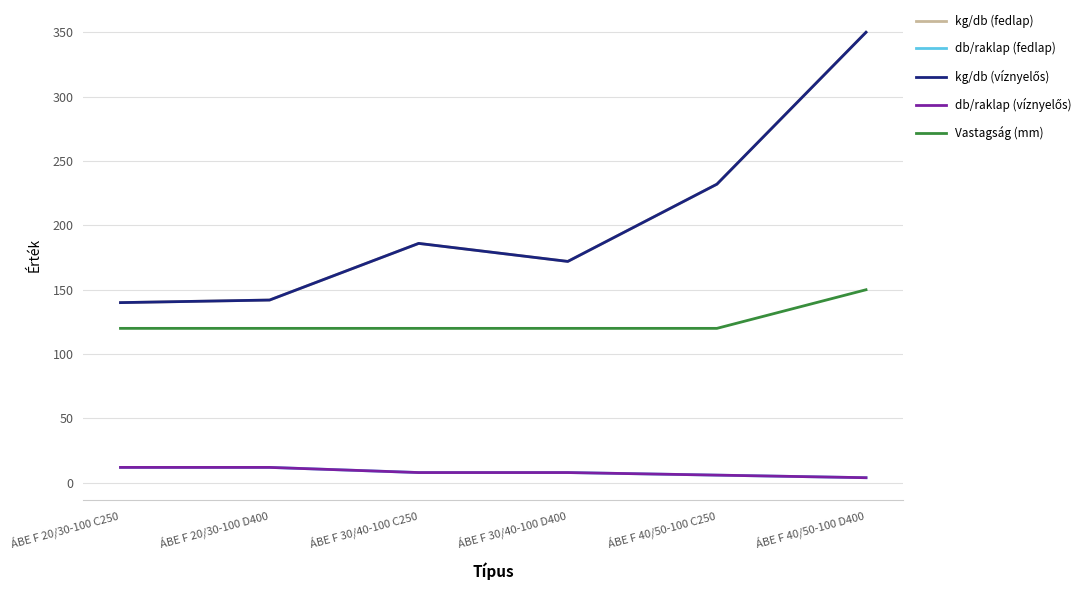

Is this an area chart (filled region under the line)?

No